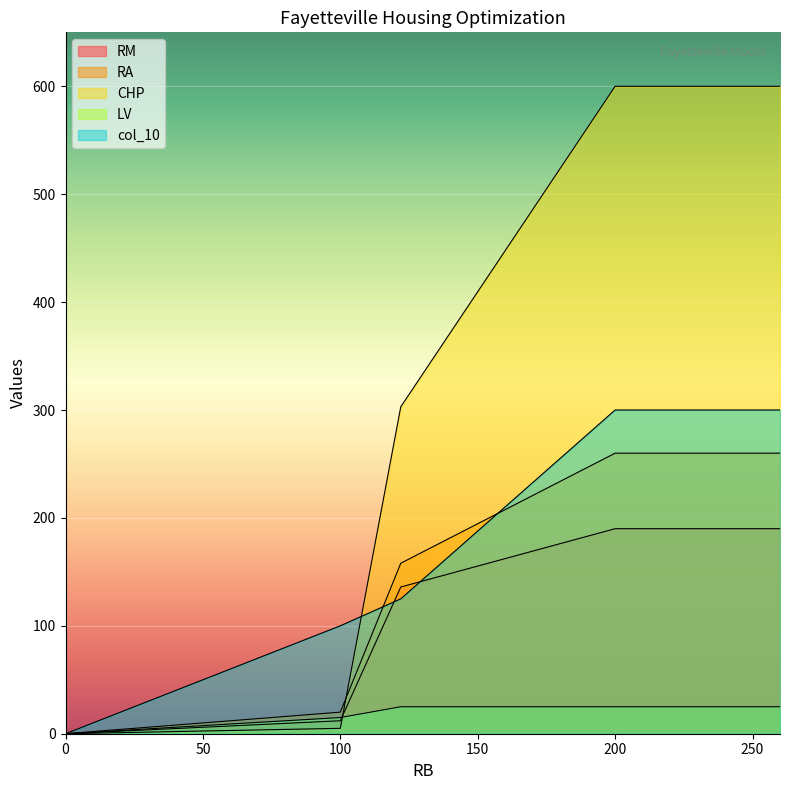

Which series has the largest total across all categories?

CHP